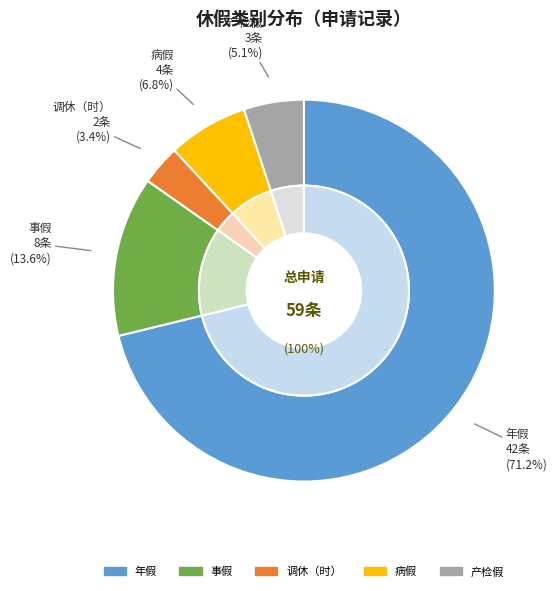

Rank the categories by value from highest to lowest.

年假, 事假, 病假, 产检假, 调休（时）